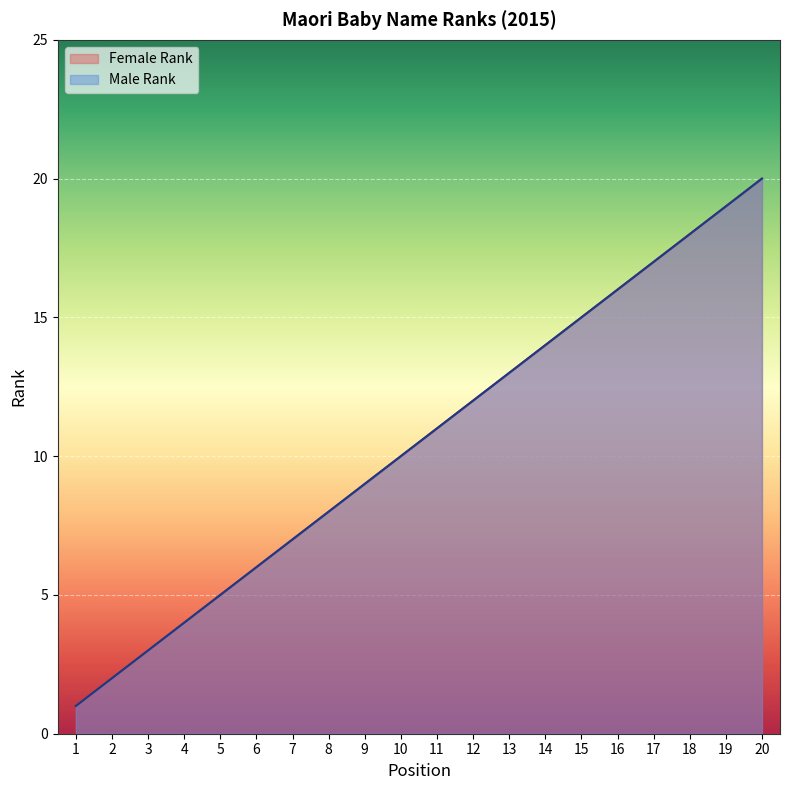

What is the difference between the Male Rank values at 6 and 9?

3